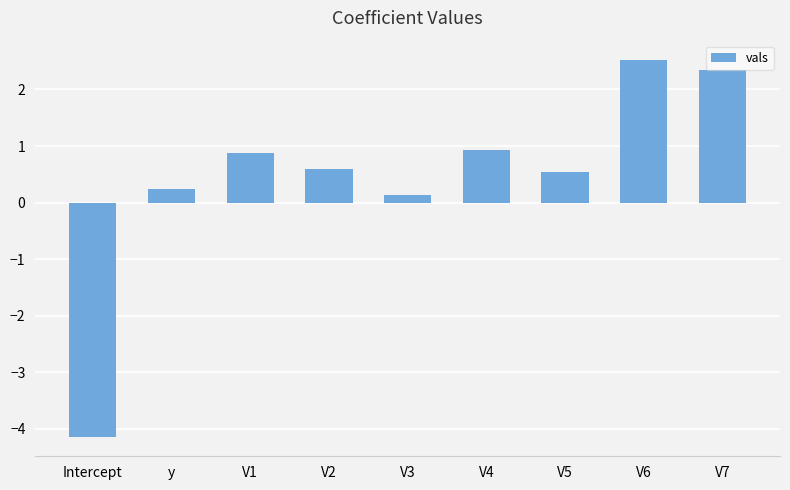

How many values are above zero?

8